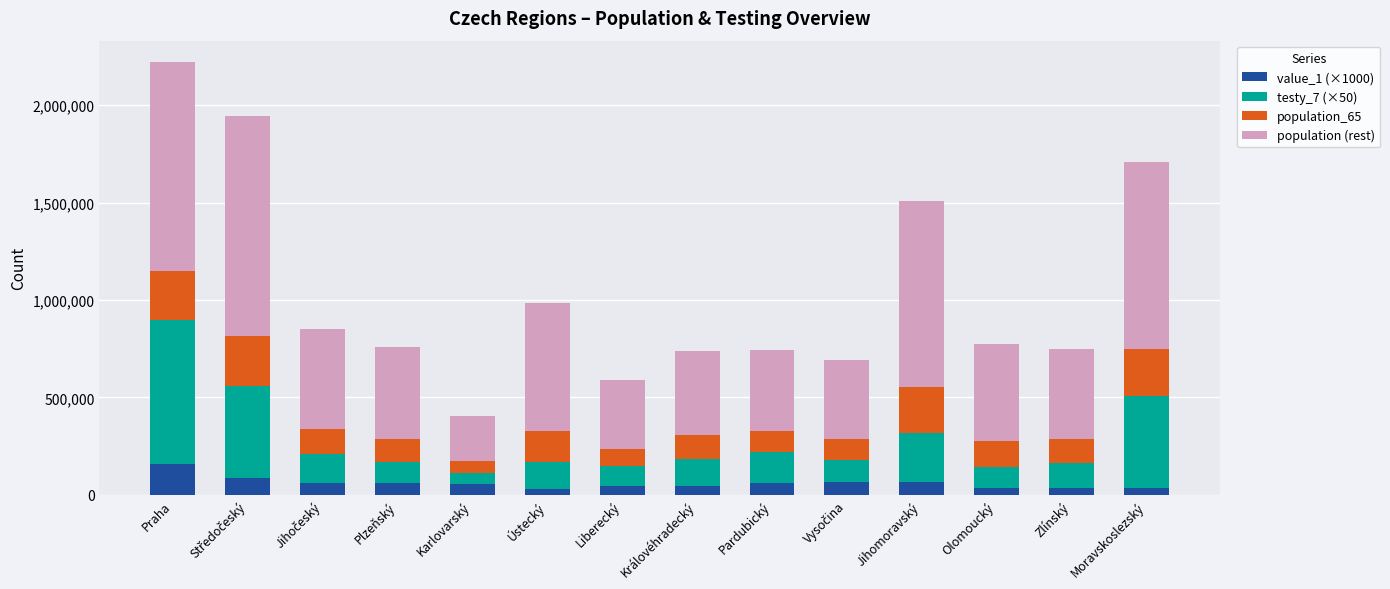

What is the highest value of the value_1 (×1000) series?

156000